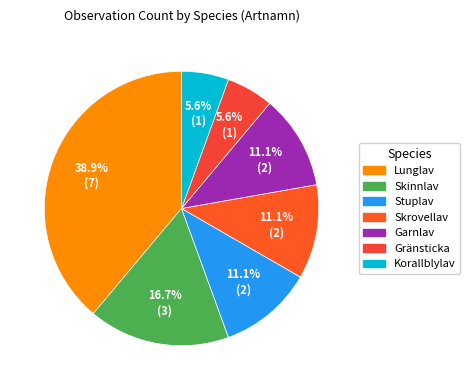

How many slices are in this pie chart?

7